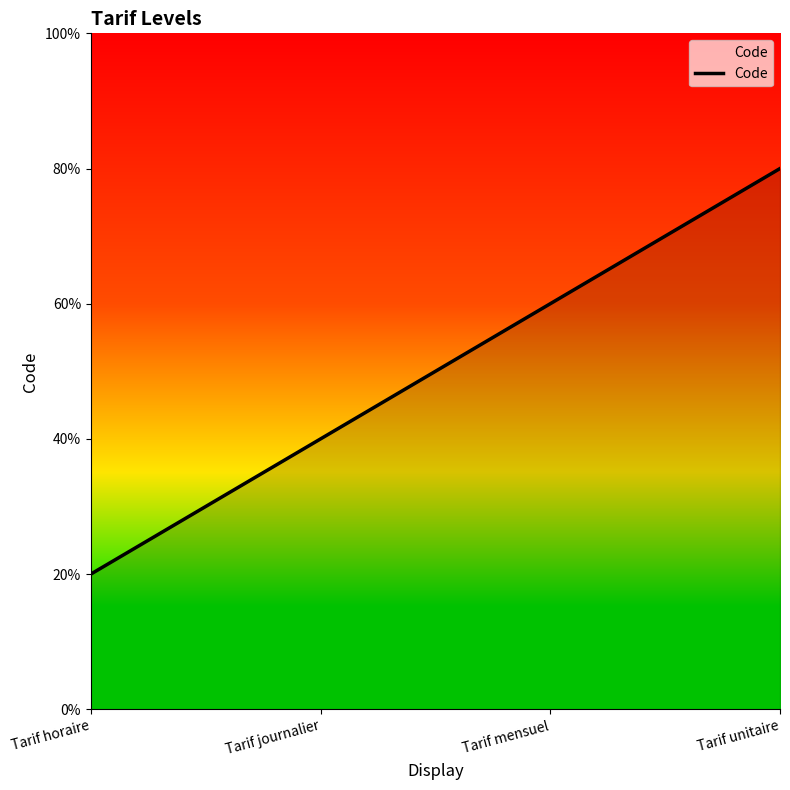

Is this an area chart (filled region under the line)?

Yes